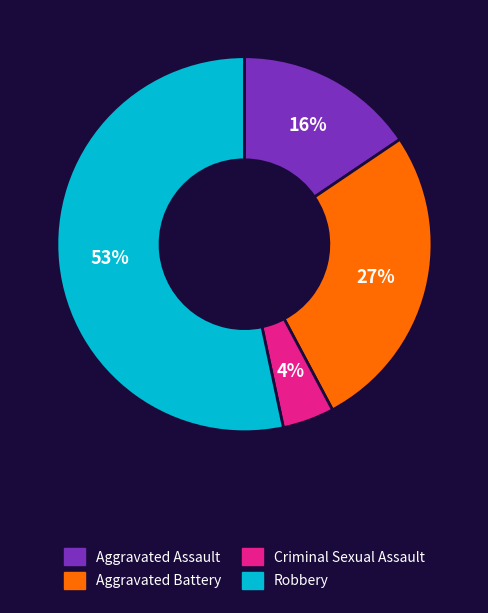

Which has a higher value, Criminal Sexual Assault or Robbery?

Robbery